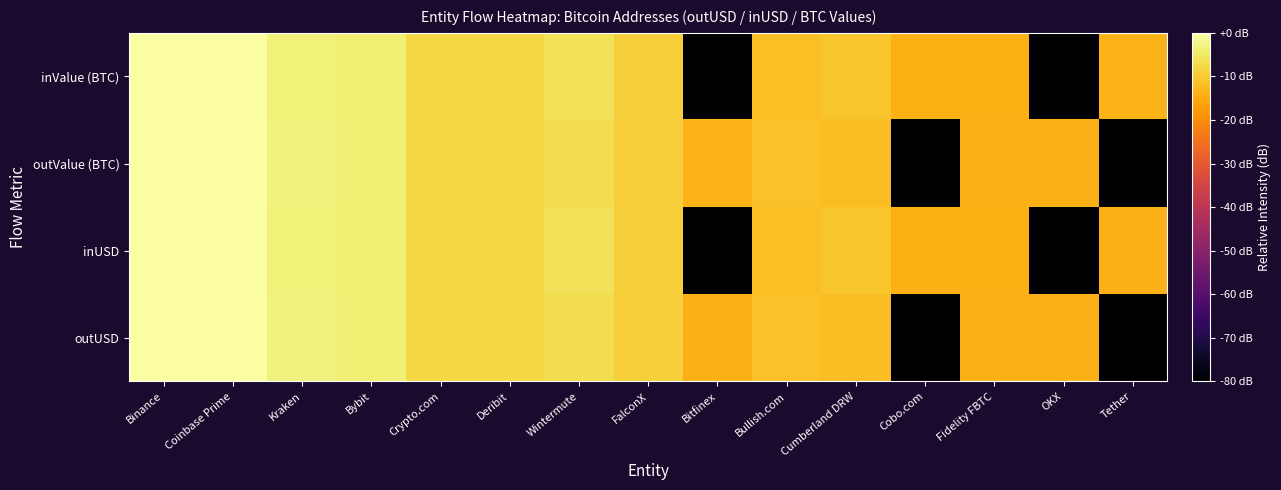

Reading left to right, extract all data points from this chart.

outUSD: Binance=-0.1	Coinbase Prime=0.0	Kraken=-3.3	Bybit=-4.0	Crypto.com=-8.1	Deribit=-8.0	Wintermute=-7.0	FalconX=-9.1	Bitfinex=-13.8	Bullish.com=-11.5	Cumberland DRW=-12.0	Cobo.com=-80.0	Fidelity FBTC=-13.8	OKX=-14.0	Tether=-80.0
inUSD: Binance=-0.2	Coinbase Prime=0.0	Kraken=-3.7	Bybit=-4.0	Crypto.com=-8.1	Deribit=-7.8	Wintermute=-6.1	FalconX=-9.3	Bitfinex=-80.0	Bullish.com=-11.7	Cumberland DRW=-10.7	Cobo.com=-14.2	Fidelity FBTC=-14.4	OKX=-80.0	Tether=-13.9
outValue (BTC): Binance=-0.2	Coinbase Prime=0.0	Kraken=-3.2	Bybit=-4.0	Crypto.com=-7.9	Deribit=-8.1	Wintermute=-7.0	FalconX=-9.1	Bitfinex=-13.7	Bullish.com=-11.4	Cumberland DRW=-12.0	Cobo.com=-80.0	Fidelity FBTC=-13.8	OKX=-14.0	Tether=-80.0
inValue (BTC): Binance=-0.1	Coinbase Prime=0.0	Kraken=-3.7	Bybit=-4.0	Crypto.com=-8.0	Deribit=-7.9	Wintermute=-6.1	FalconX=-9.3	Bitfinex=-80.0	Bullish.com=-11.6	Cumberland DRW=-10.7	Cobo.com=-14.2	Fidelity FBTC=-14.2	OKX=-80.0	Tether=-13.7